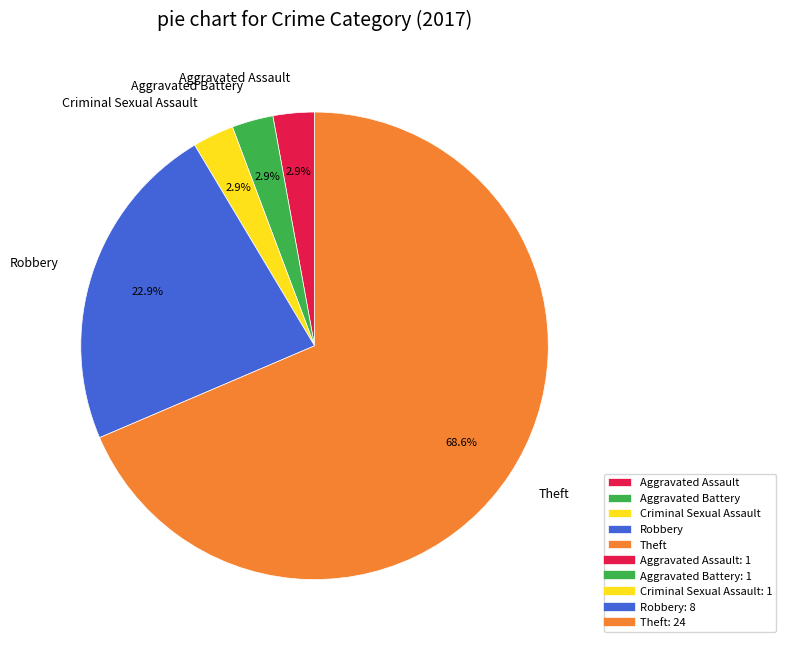

Which category has the biggest portion of the pie?

Theft